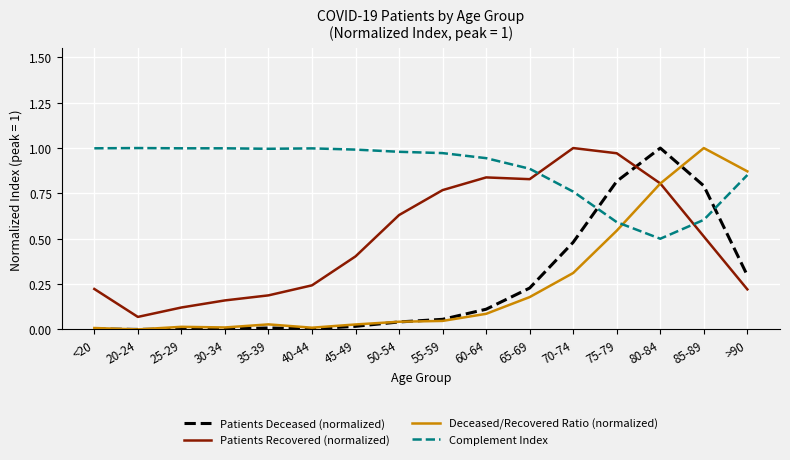

How many times do Patients Recovered (normalized) and Complement Index cross each other?

2